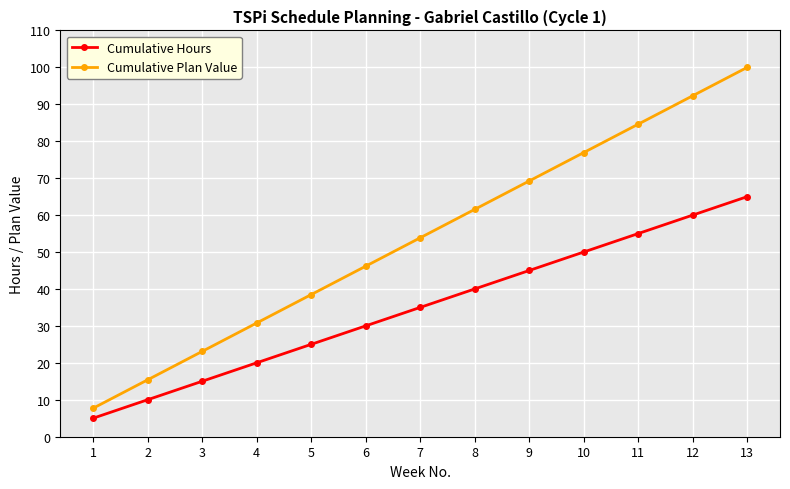

How many data points in Cumulative Hours are less than 35?

6